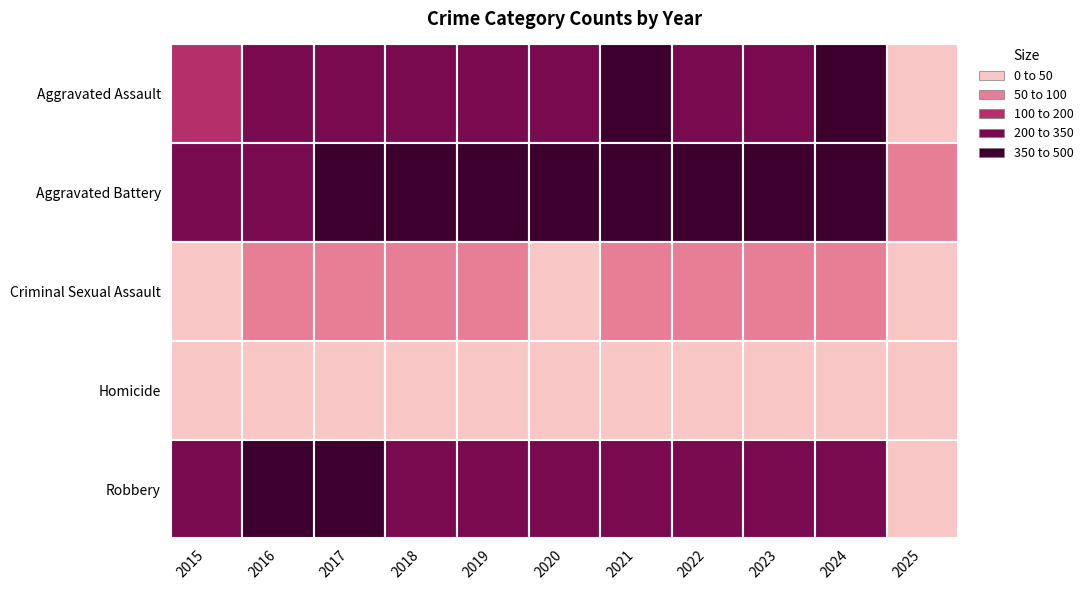

Count the number of data series in this chart.

5